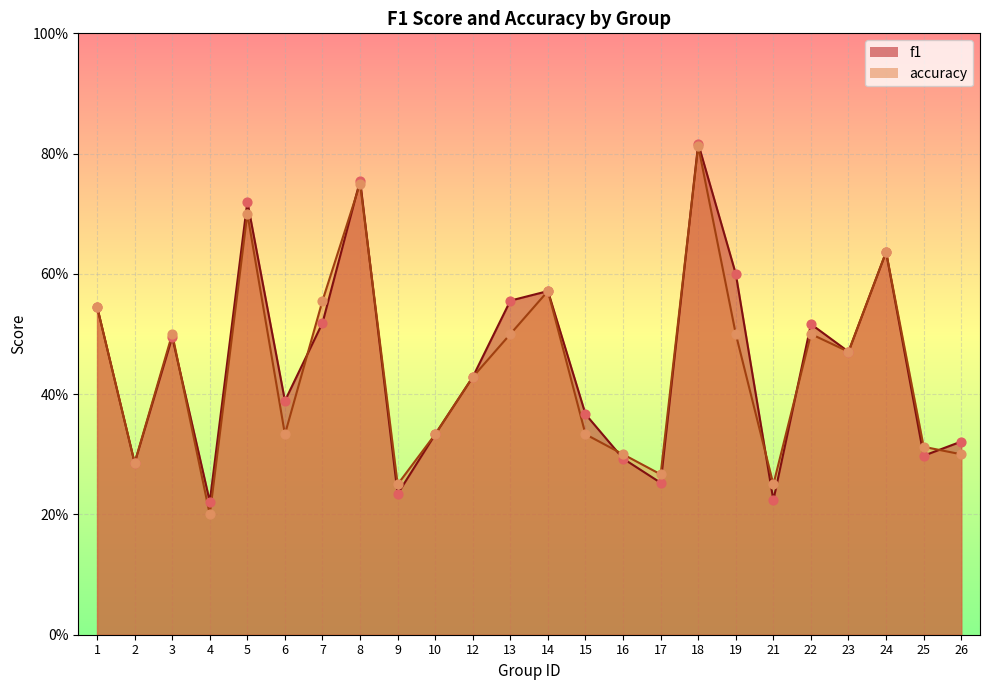

Which series contains the highest Y value?

f1